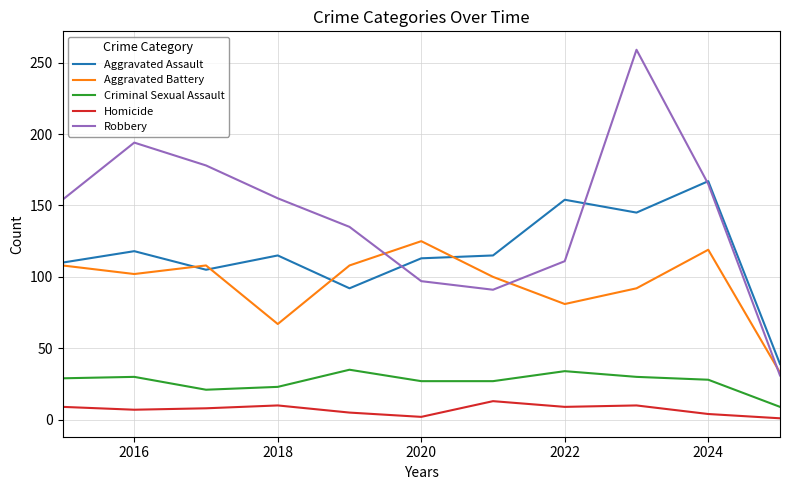

What is the greatest value displayed?

259